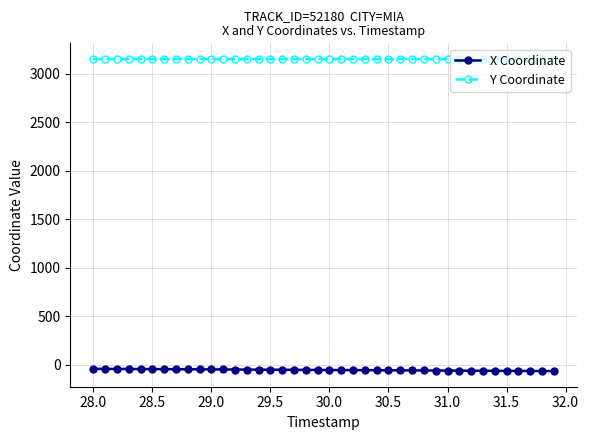

What are all the series names shown in the legend?

X Coordinate, Y Coordinate